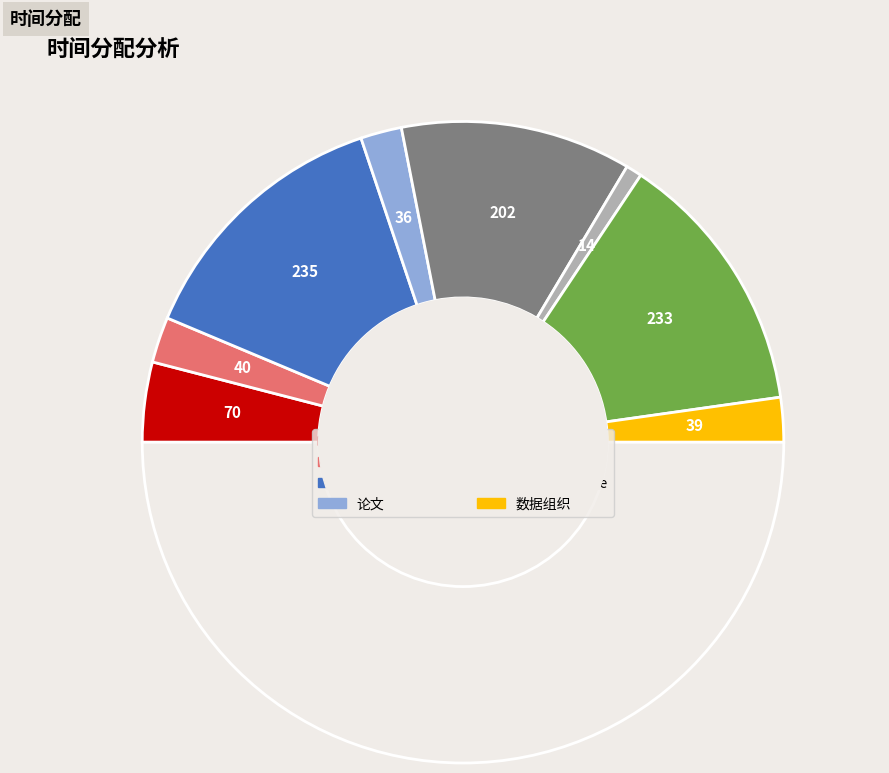

How many slices are in this pie chart?

9